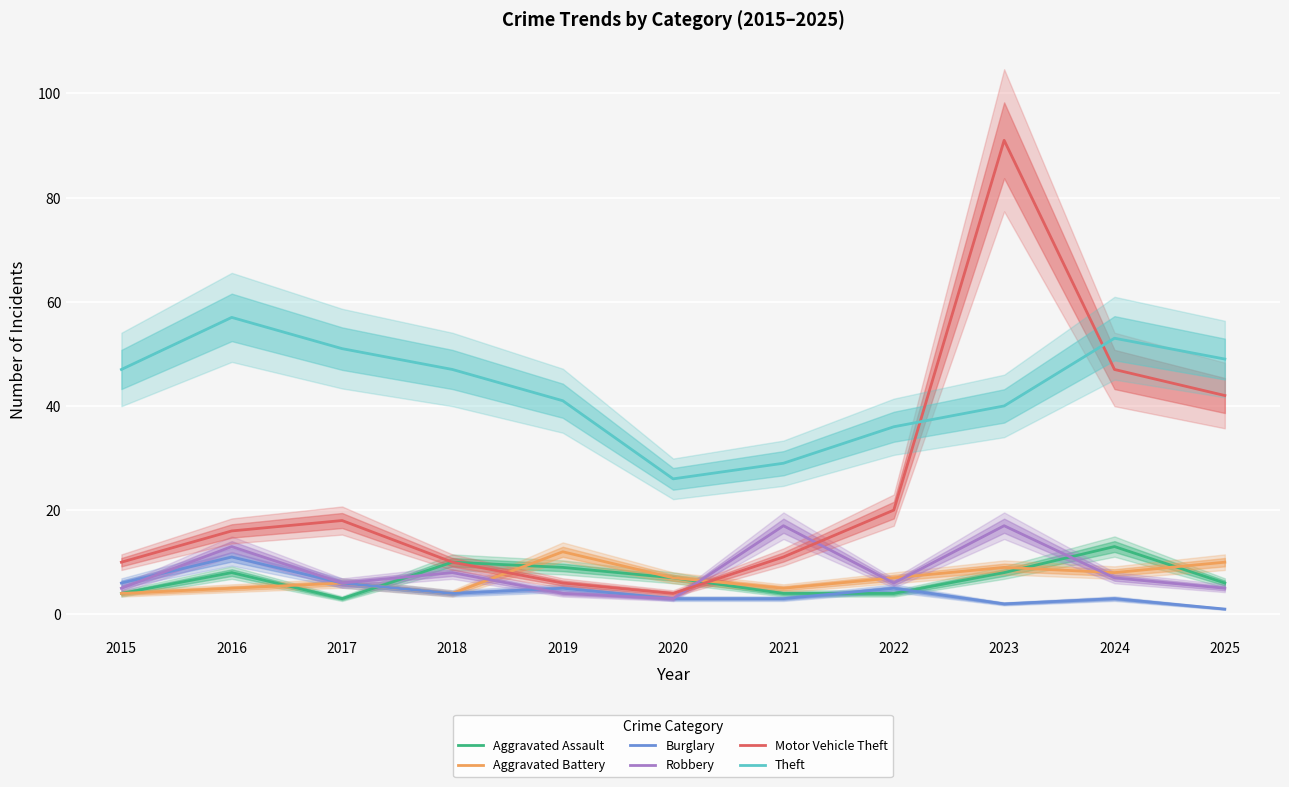

Reading left to right, extract all data points from this chart.

Aggravated Assault: 2015=4	2016=8	2017=3	2018=10	2019=9	2020=7	2021=4	2022=4	2023=8	2024=13	2025=6
Aggravated Battery: 2015=4	2016=5	2017=6	2018=4	2019=12	2020=7	2021=5	2022=7	2023=9	2024=8	2025=10
Burglary: 2015=6	2016=11	2017=6	2018=4	2019=5	2020=3	2021=3	2022=5	2023=2	2024=3	2025=1
Robbery: 2015=5	2016=13	2017=6	2018=8	2019=4	2020=3	2021=17	2022=6	2023=17	2024=7	2025=5
Motor Vehicle Theft: 2015=10	2016=16	2017=18	2018=10	2019=6	2020=4	2021=11	2022=20	2023=91	2024=47	2025=42
Theft: 2015=47	2016=57	2017=51	2018=47	2019=41	2020=26	2021=29	2022=36	2023=40	2024=53	2025=49